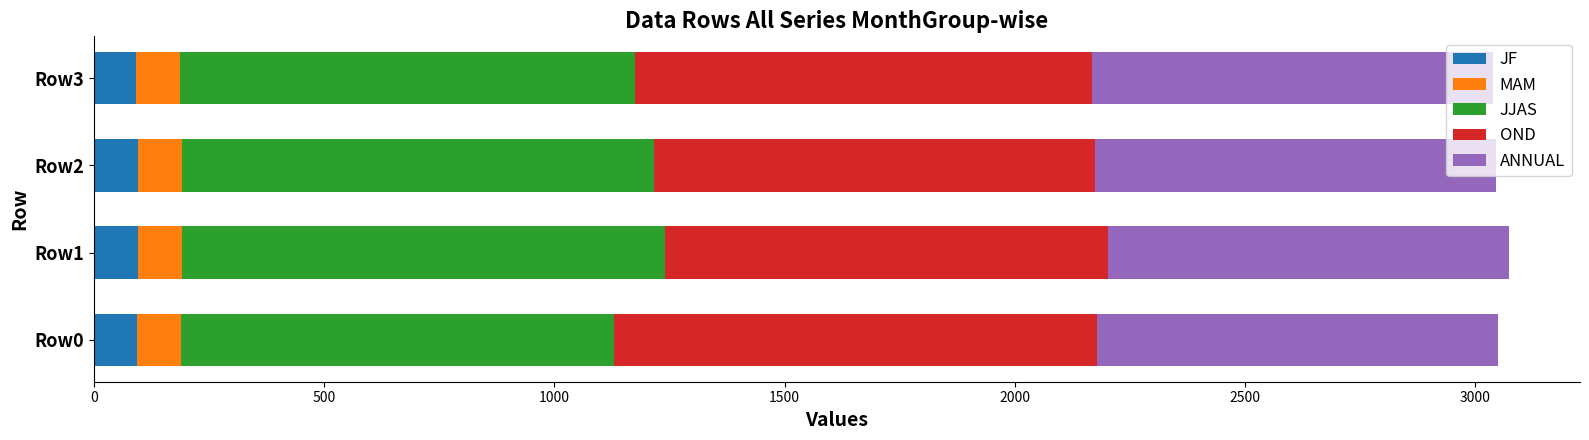

What is the highest value of the JF series?

96.5